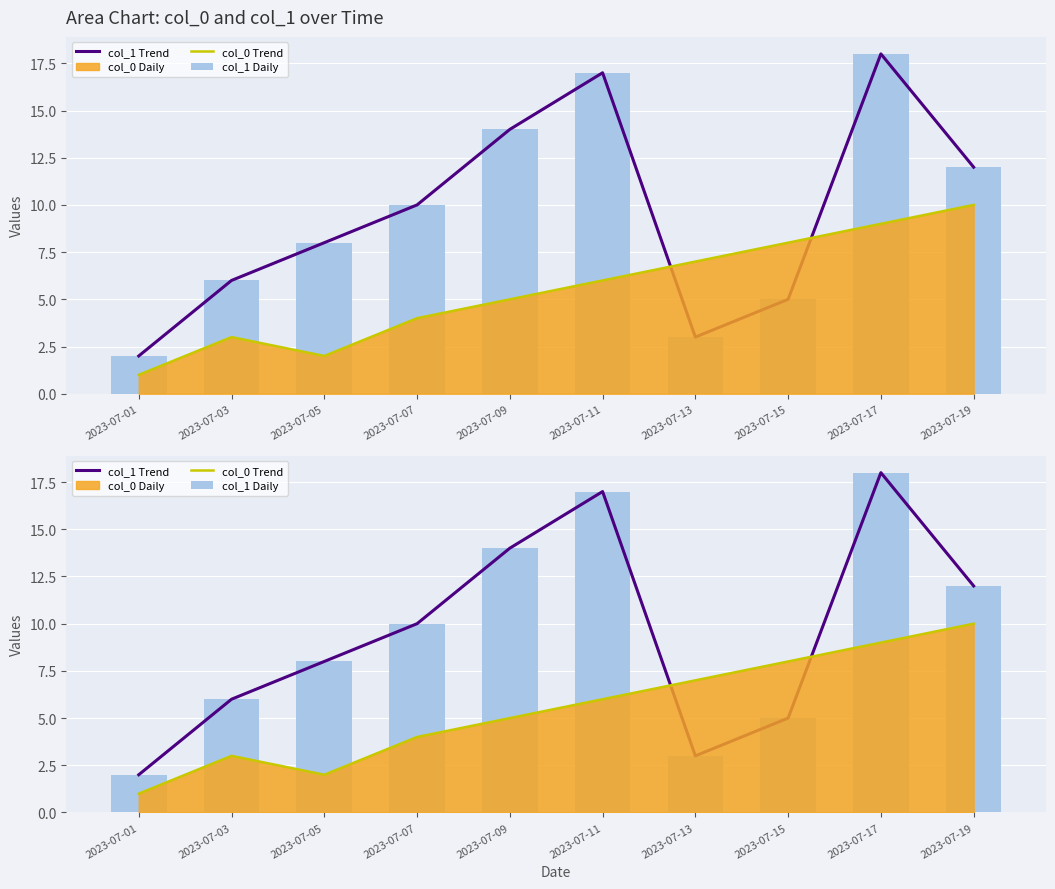

Which category has the lowest value across all series?

2023-07-01